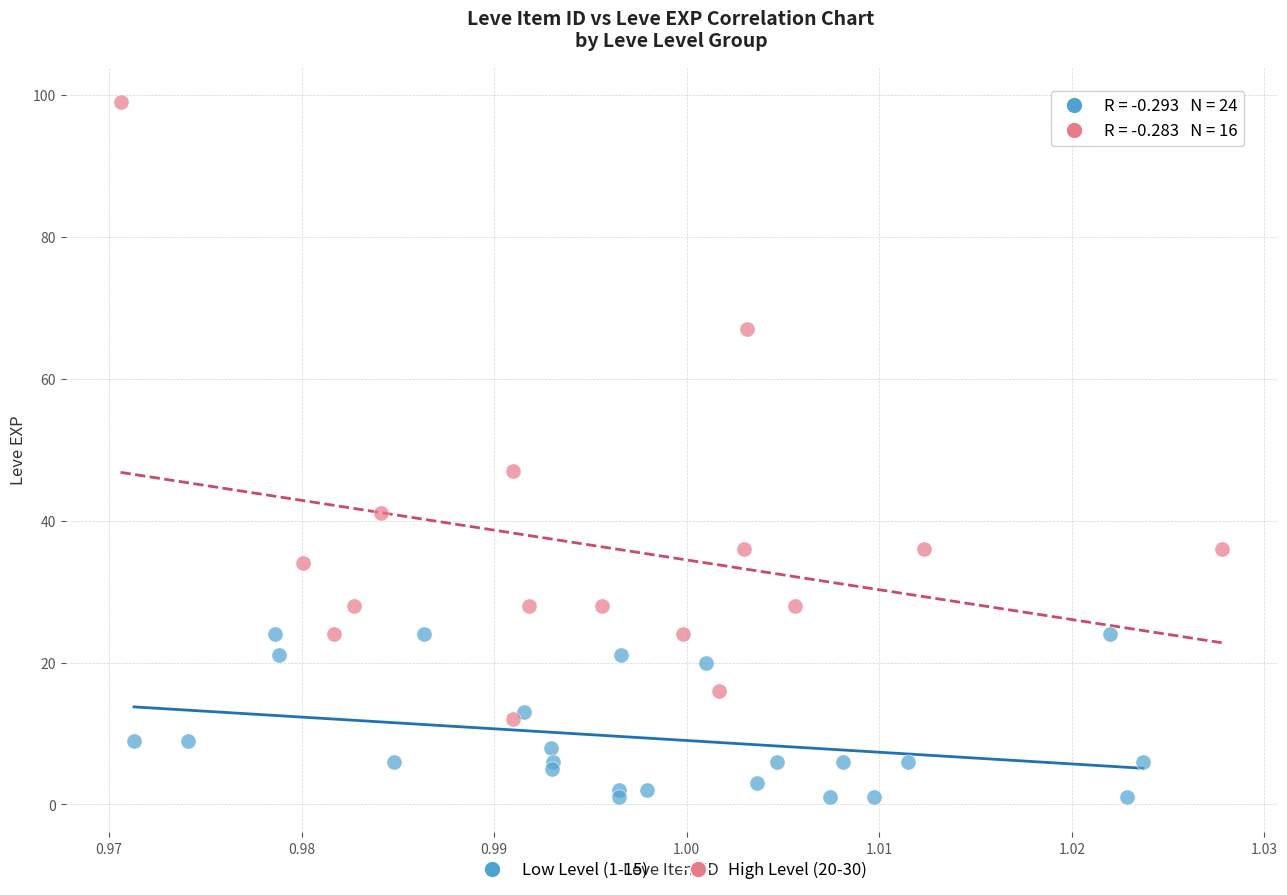

What are all the series names shown in the legend?

Low Level (1-15), High Level (20-30)